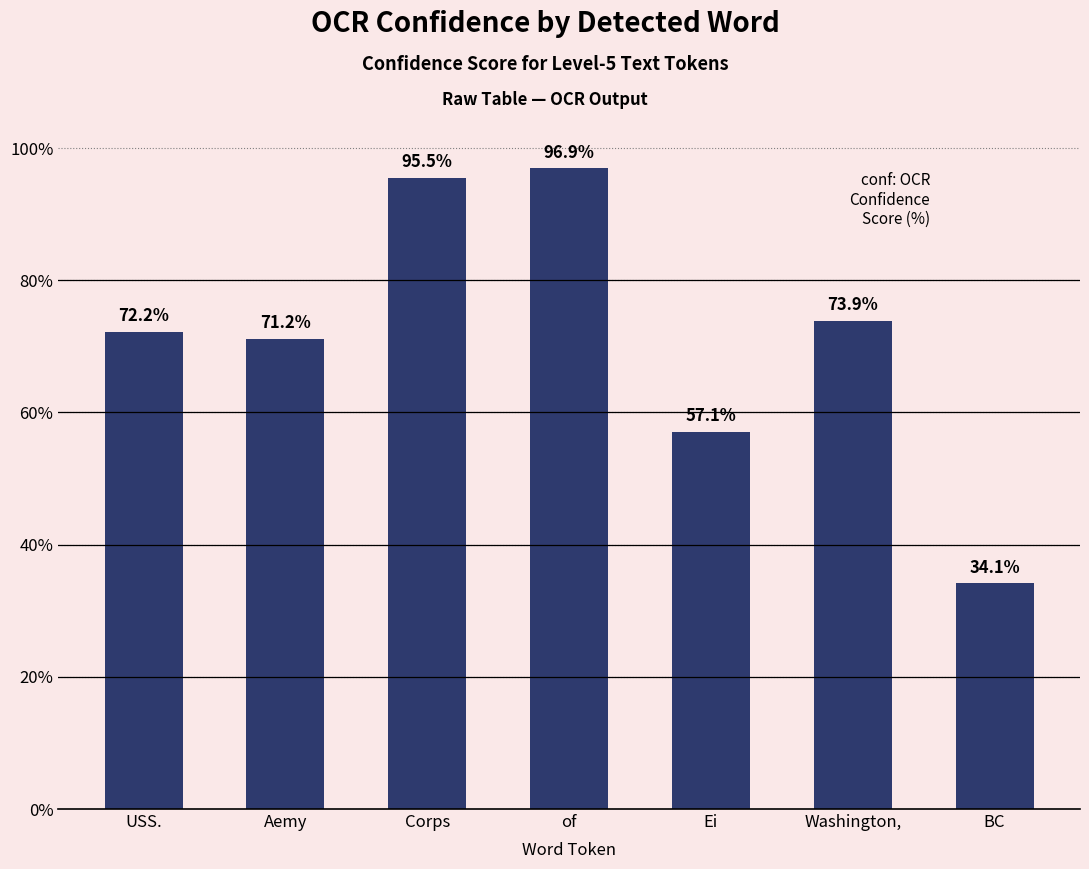

List the labels in order of value, largest first.

of, Corps, Washington,, USS., Aemy, Ei, BC